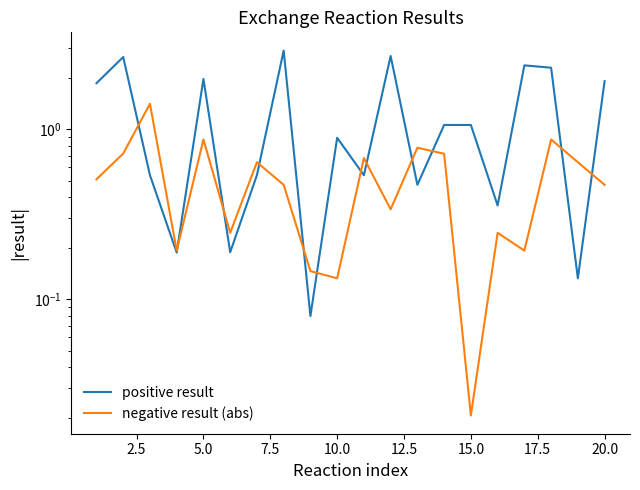

True or false: positive result has more than 2 points higher than both neighbors.

True